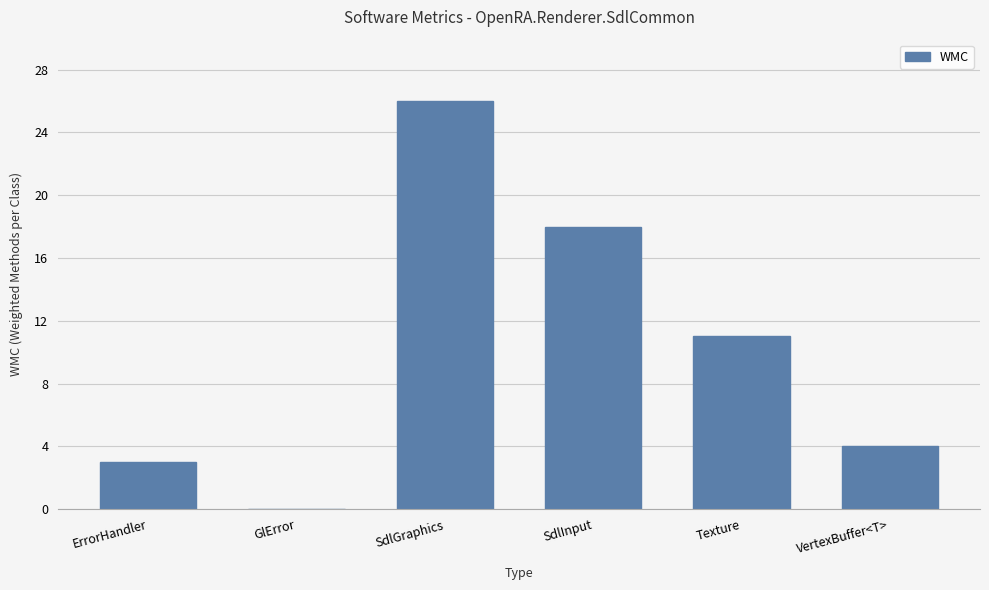

At which label is the value closest to 13?

Texture